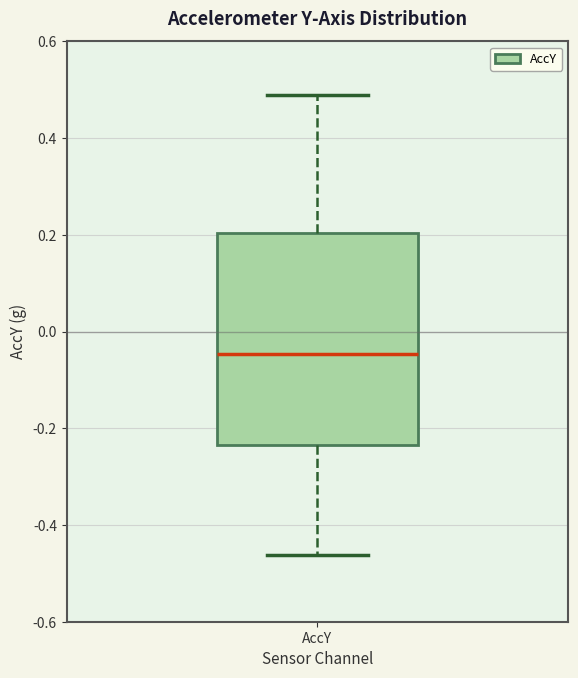

Where does the median line of the box for AccY sit on the y-axis? The values are not printed on the chart, so give them approximately, as read against the axis.

-0.04